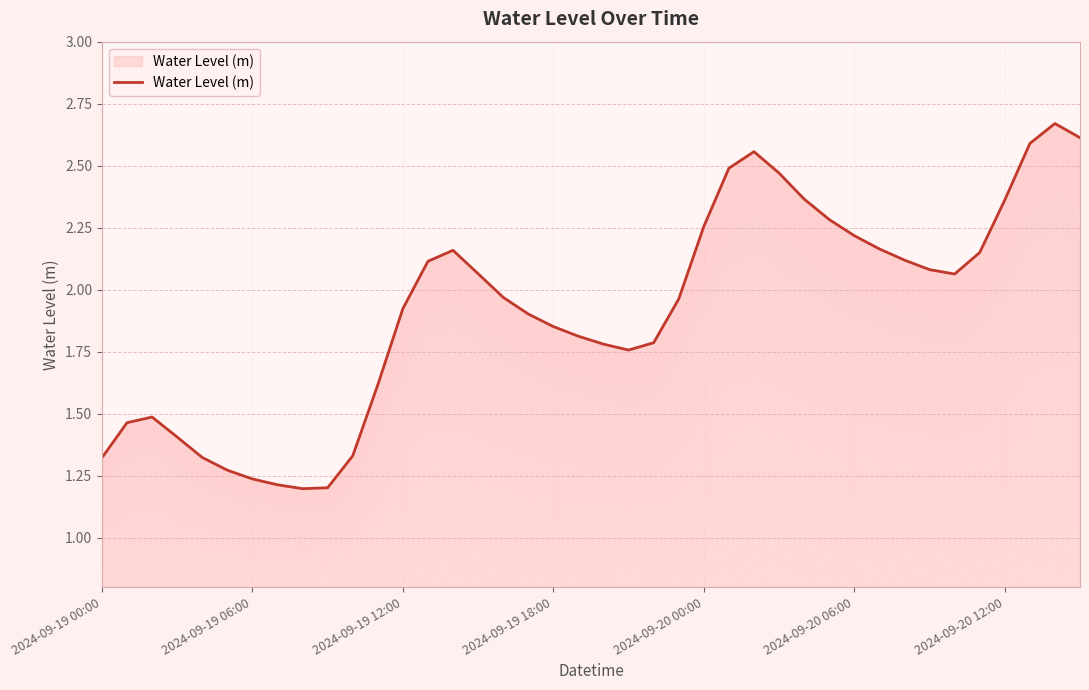

At which category does the chart reach its peak across all series?

38